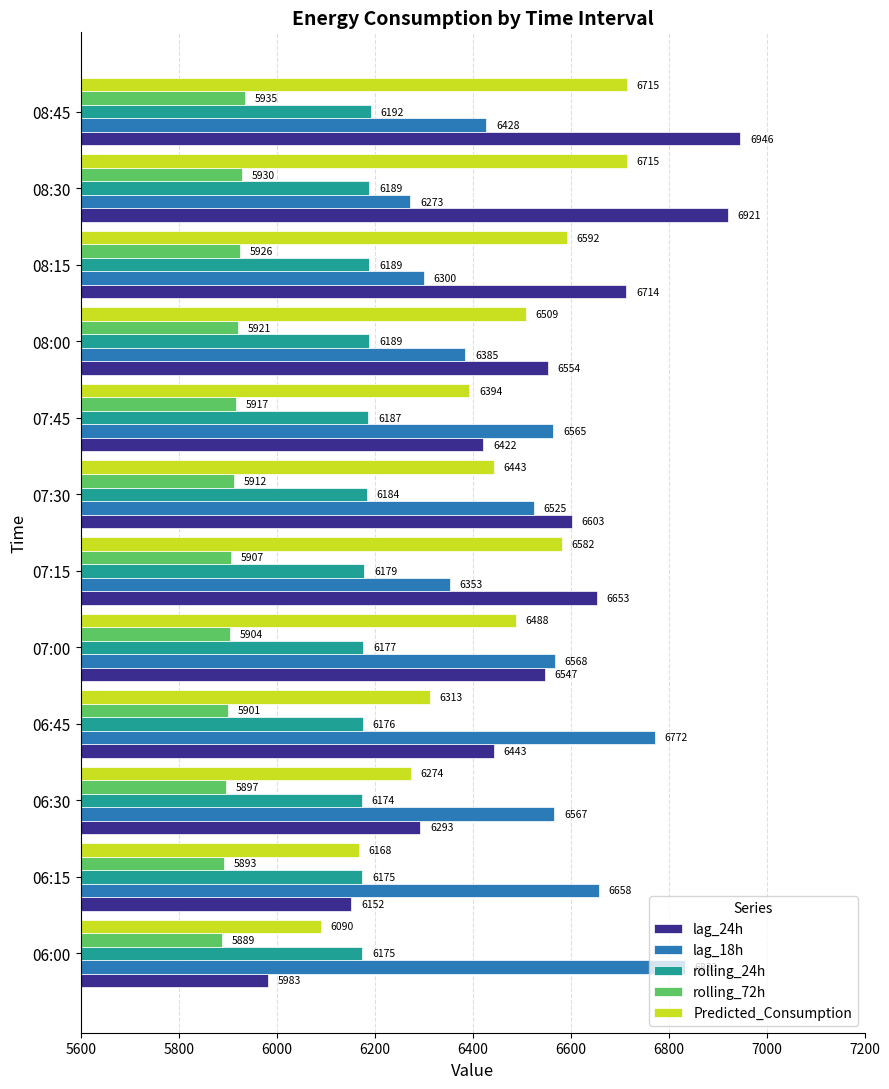

What is the difference between the maximum and minimum values in the lag_18h series?

560.0